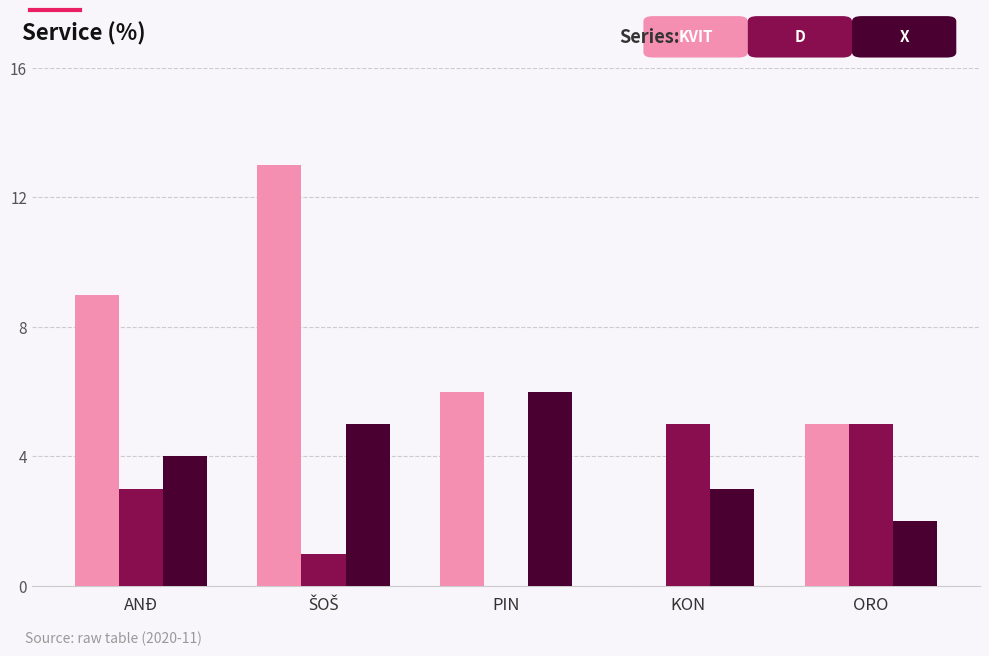

What is the total value across all series at PIN?

12